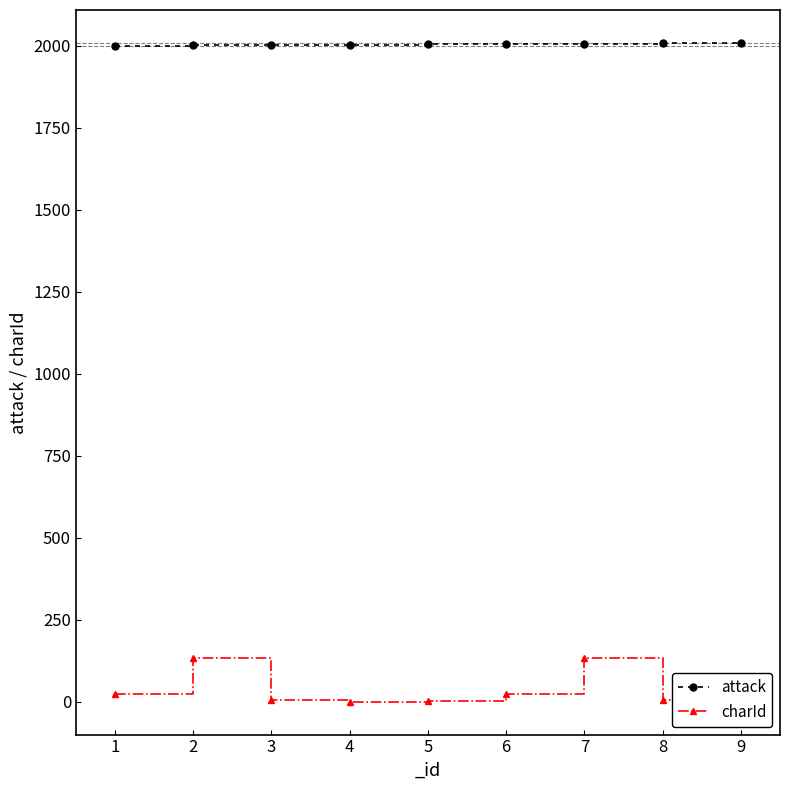

True or false: attack and charId cross at least once.

False